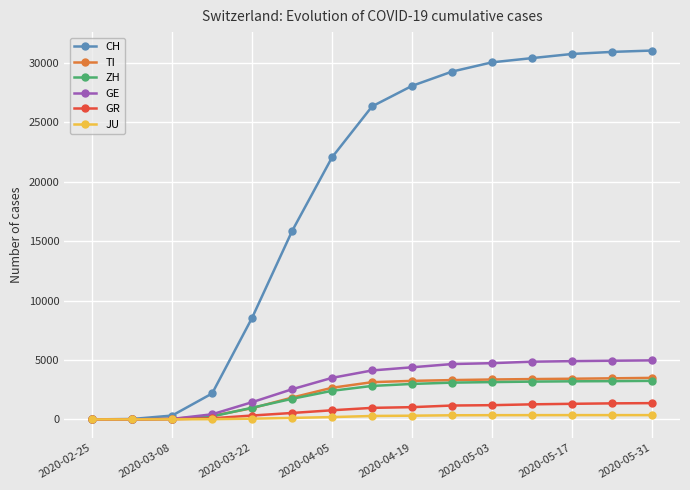

Which series has the largest total across all categories?

CH